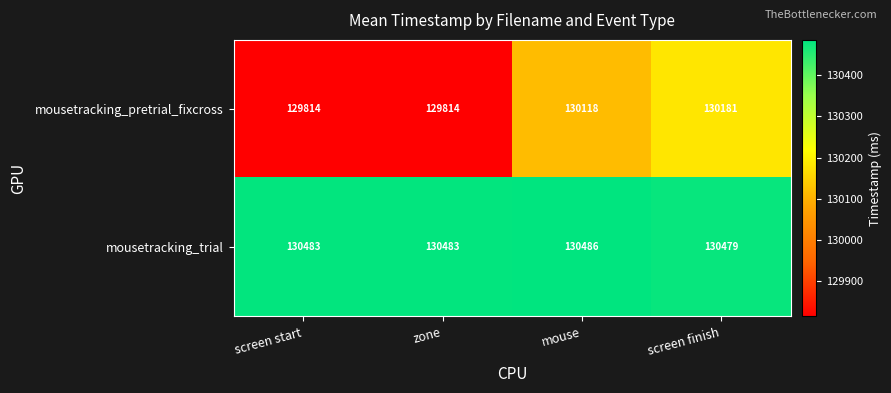

How many mousetracking_pretrial_fixcross values are between 129814 and 130181?

4